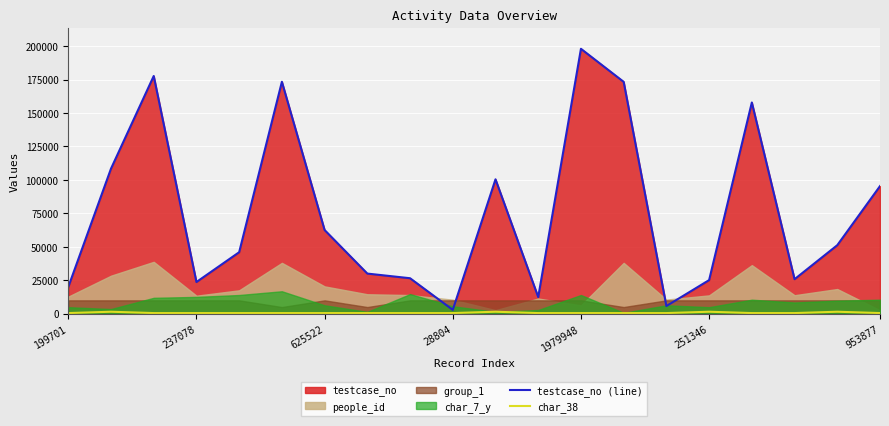

Which series has the widest spread of values?

testcase_no (line)